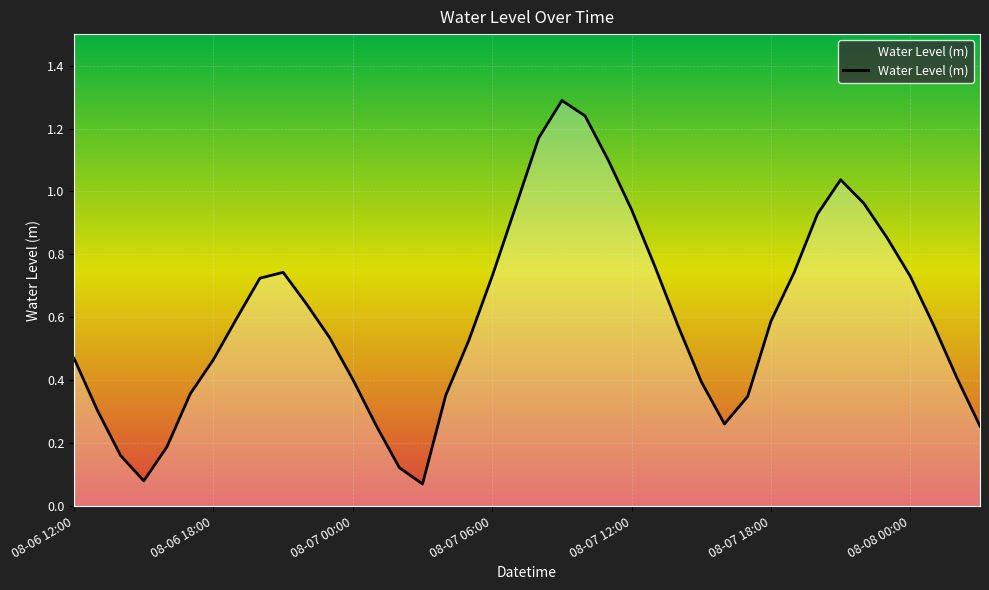

What is the maximum value shown in the chart?

1.3